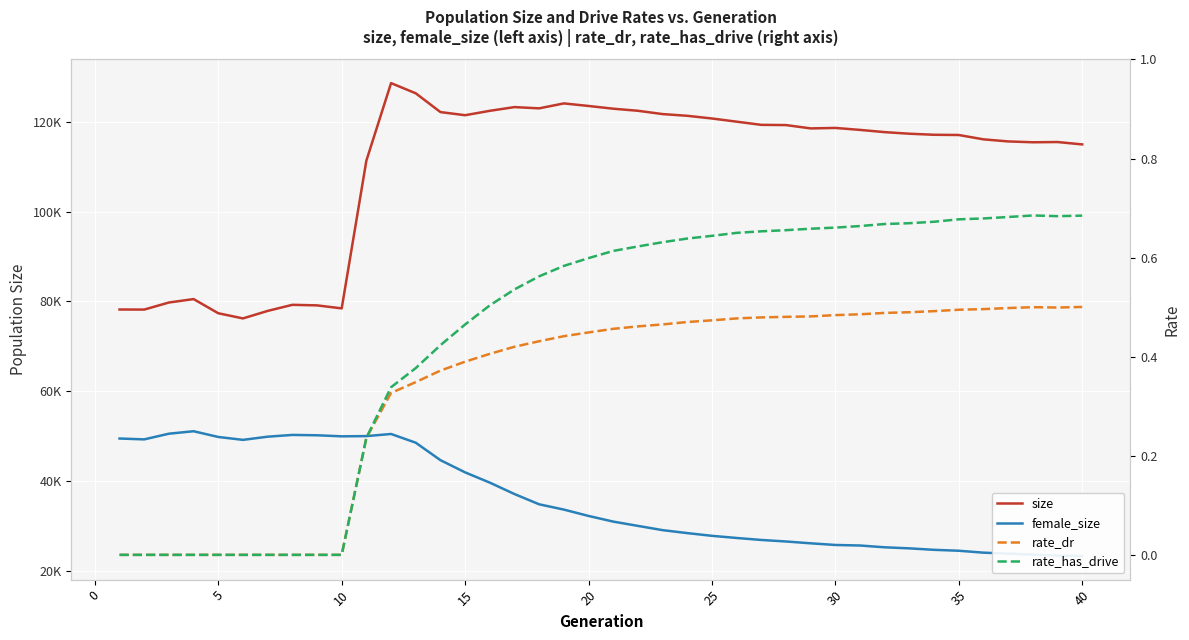

What is the sum of all female_size values?

1433036.0